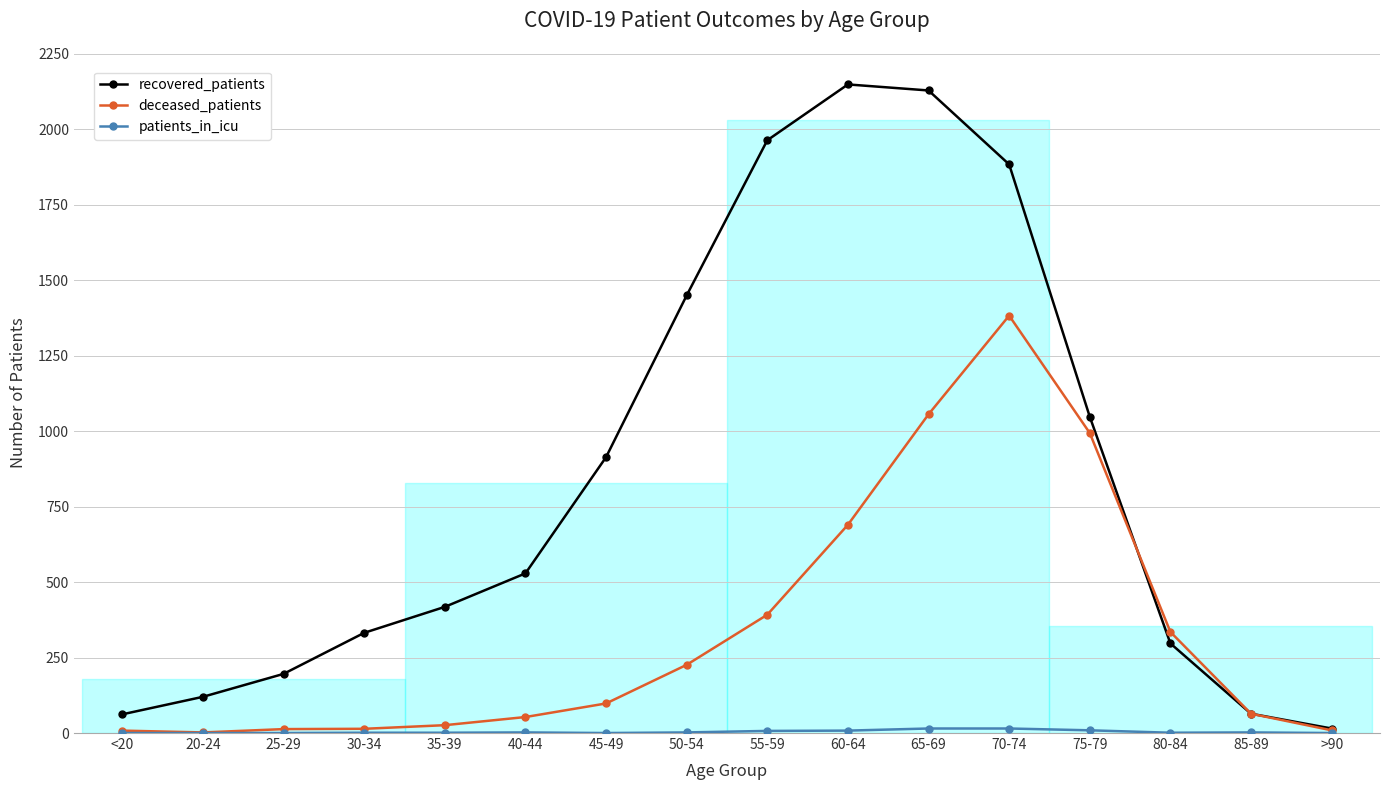

True or false: recovered_patients and deceased_patients cross at least once.

True